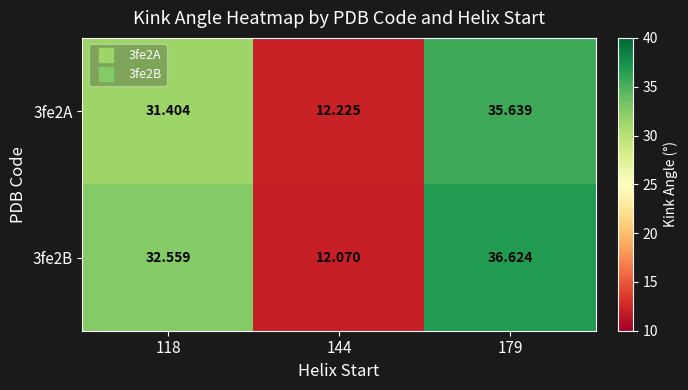

Is the value of 3fe2B at 118 greater than the value of 3fe2A at 118?

Yes